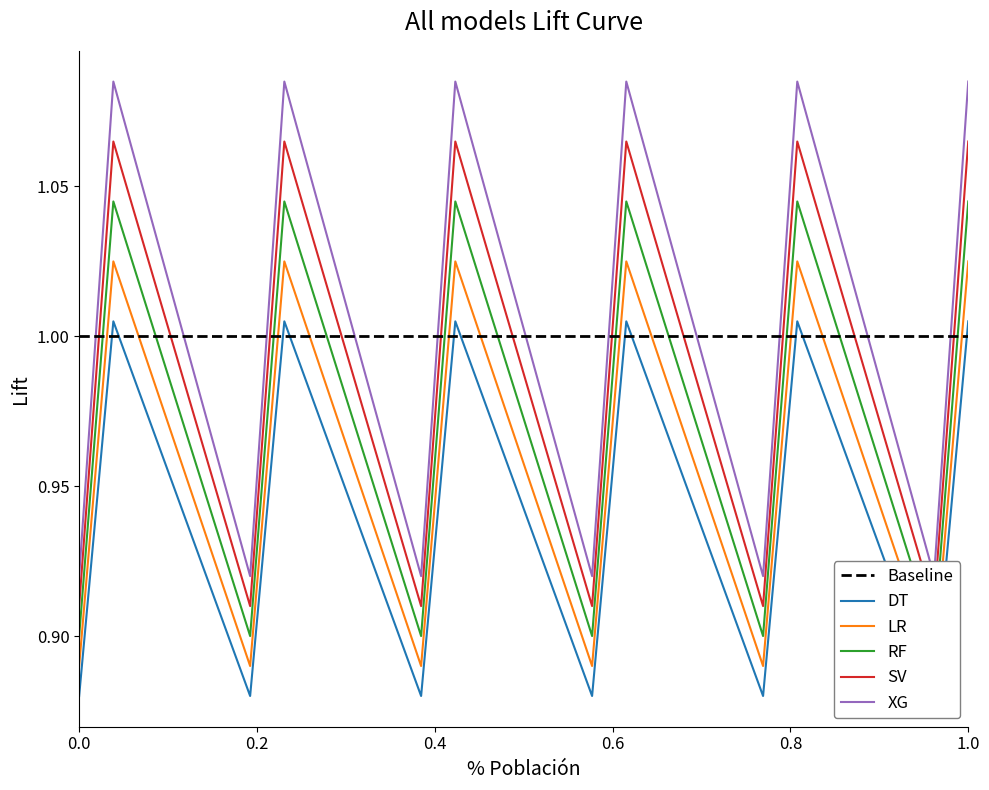

How many lines are shown in the chart?

5